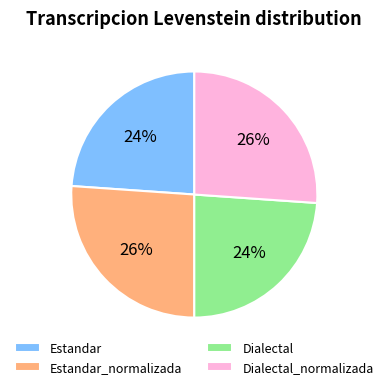

What is the ratio of the value at Dialectal_normalizada to the value at Dialectal?

1.1